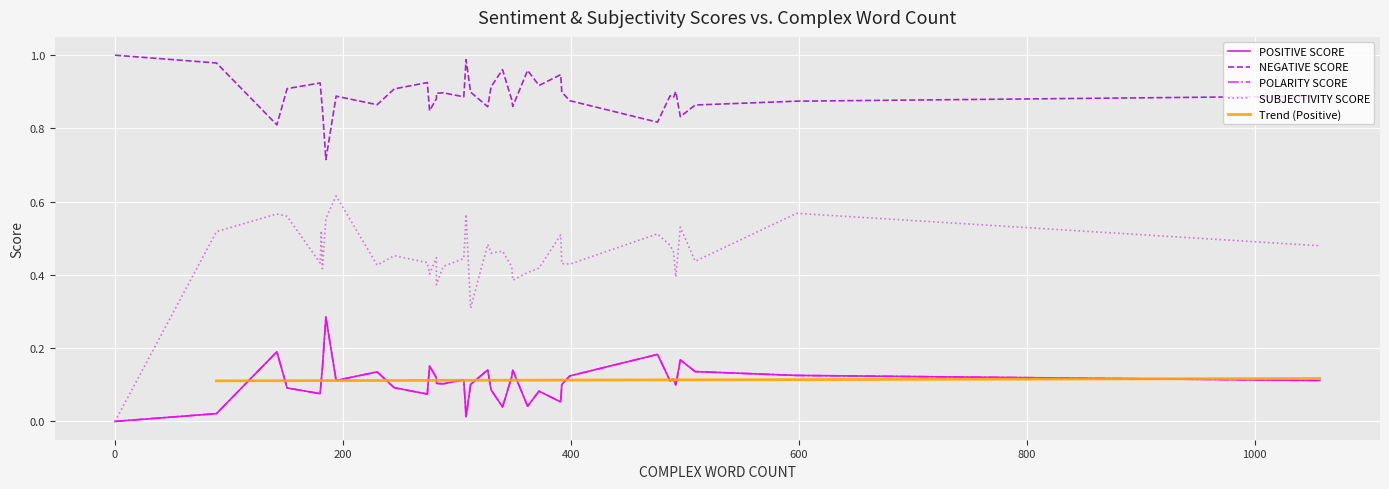

Where is NEGATIVE SCORE nearest to the value 0?

185